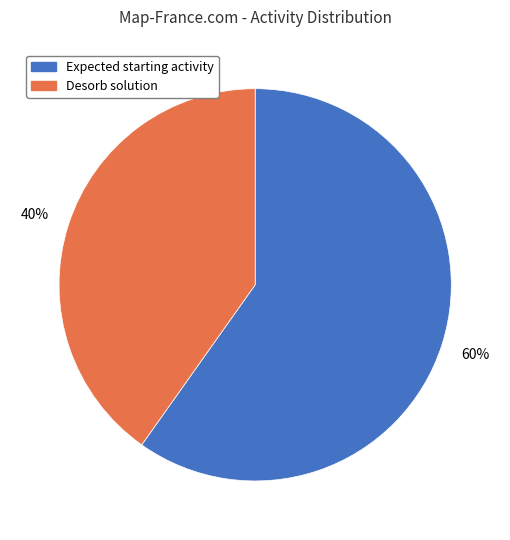

True or false: Desorb solution accounts for 40% of the total.

True